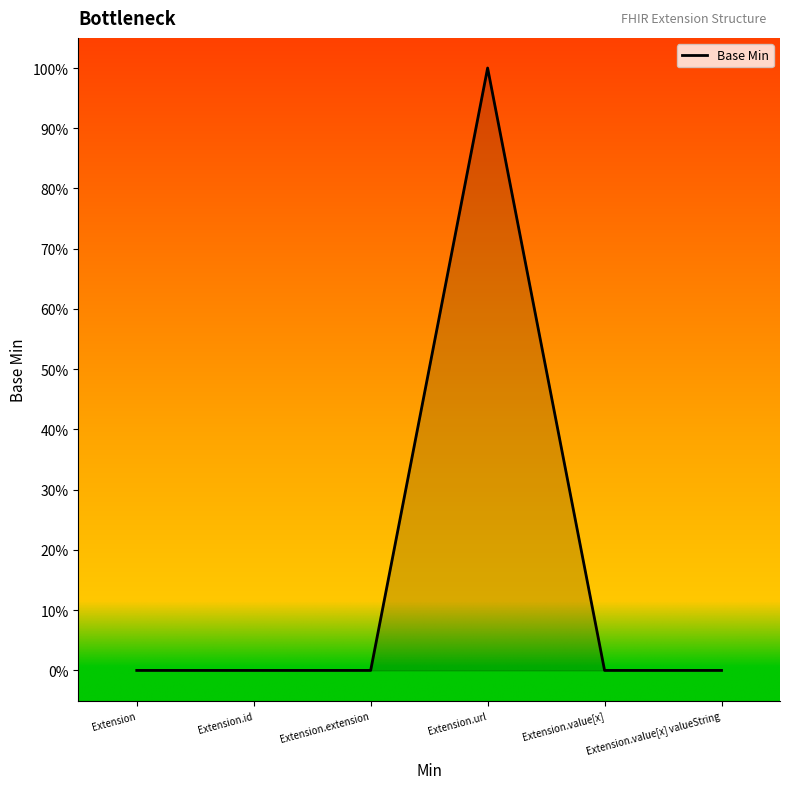

What is the label of the 2nd point from the left?

Extension.id